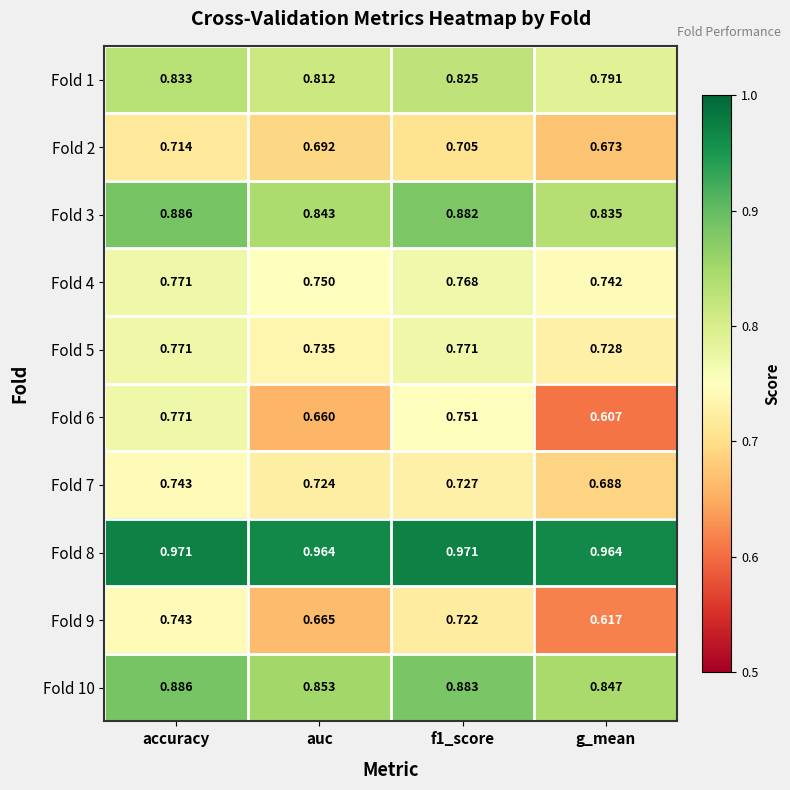

At which label does Fold 4 reach its peak?

accuracy